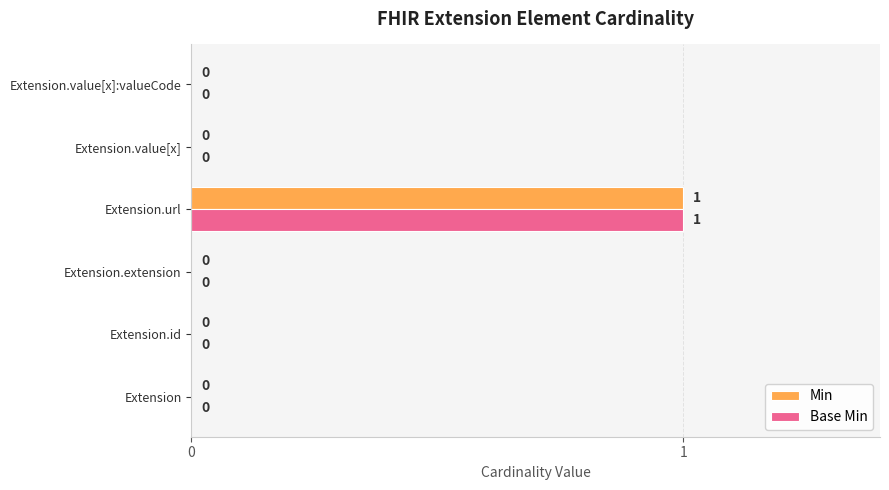

The Min series shows 0 at Extension.url. True or false?

False